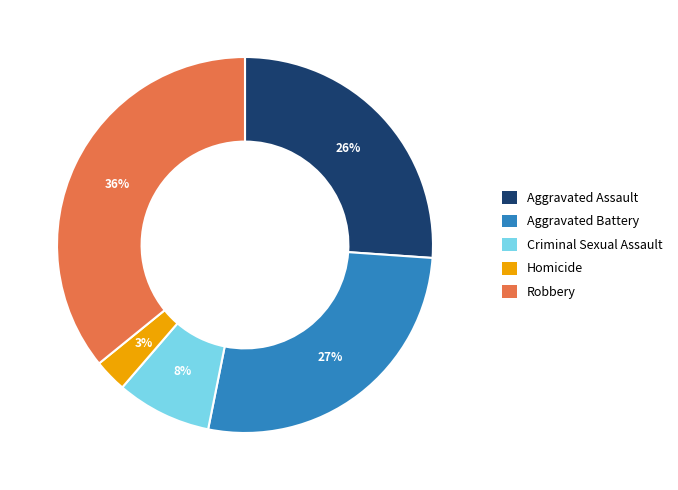

To the nearest percent, what percentage of the pie is Aggravated Assault?

26%